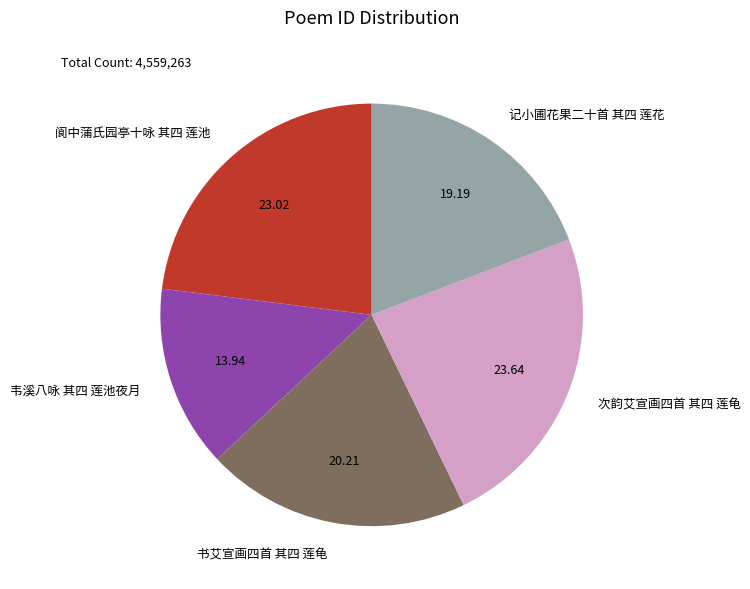

Which slice is the largest?

次韵艾宣画四首 其四 莲龟